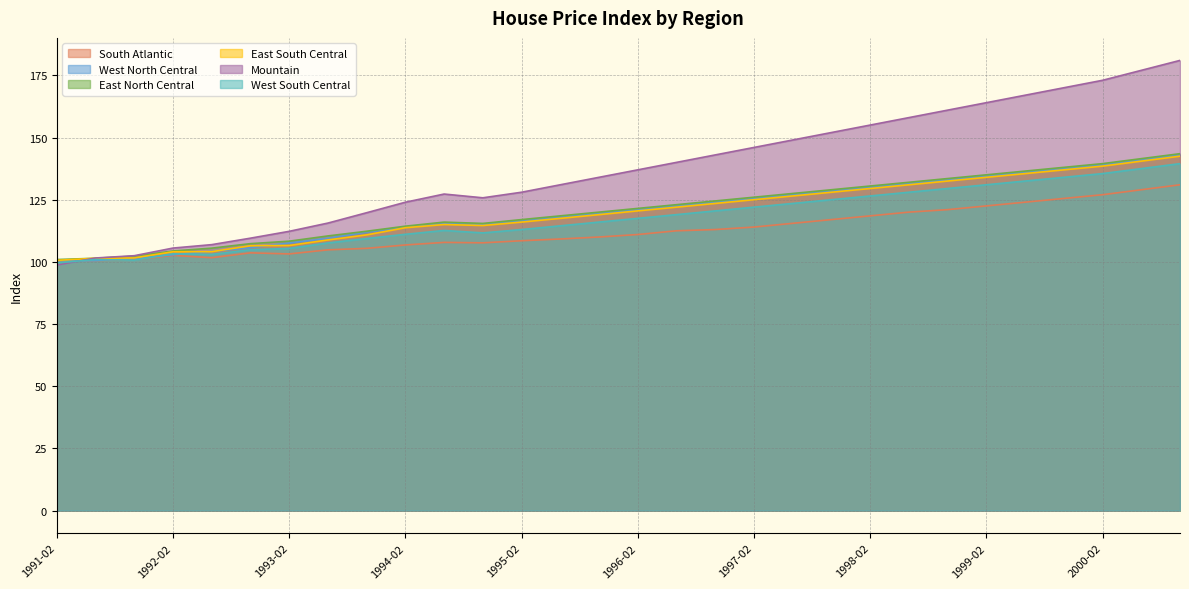

What is the difference between the West South Central values at 1994-06 and 1996-06?

6.4